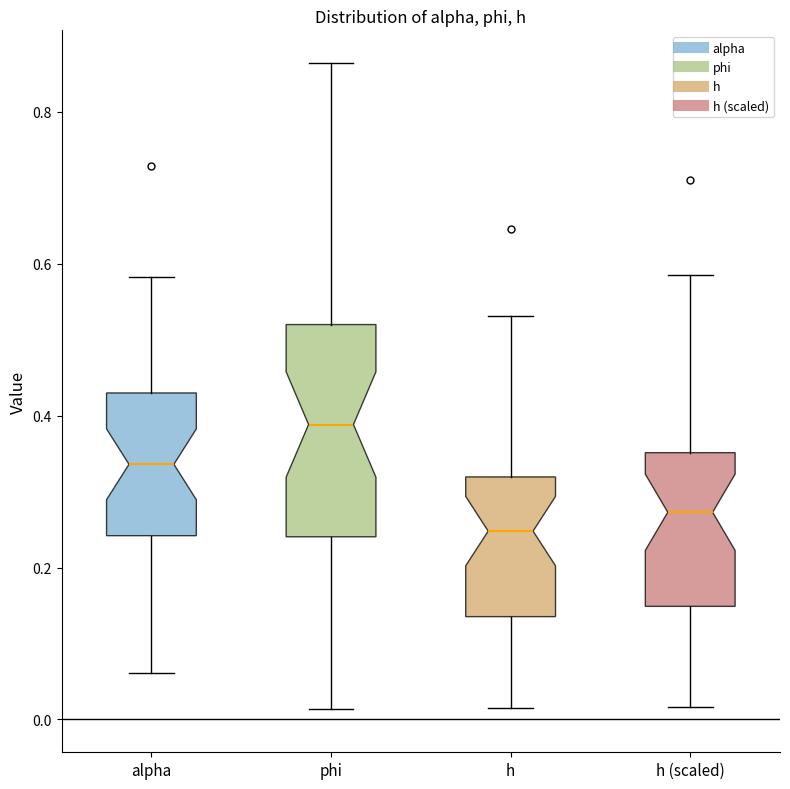

Where is the upper edge of the box for phi on the y-axis? The values are not printed on the chart, so give them approximately, as read against the axis.

0.52